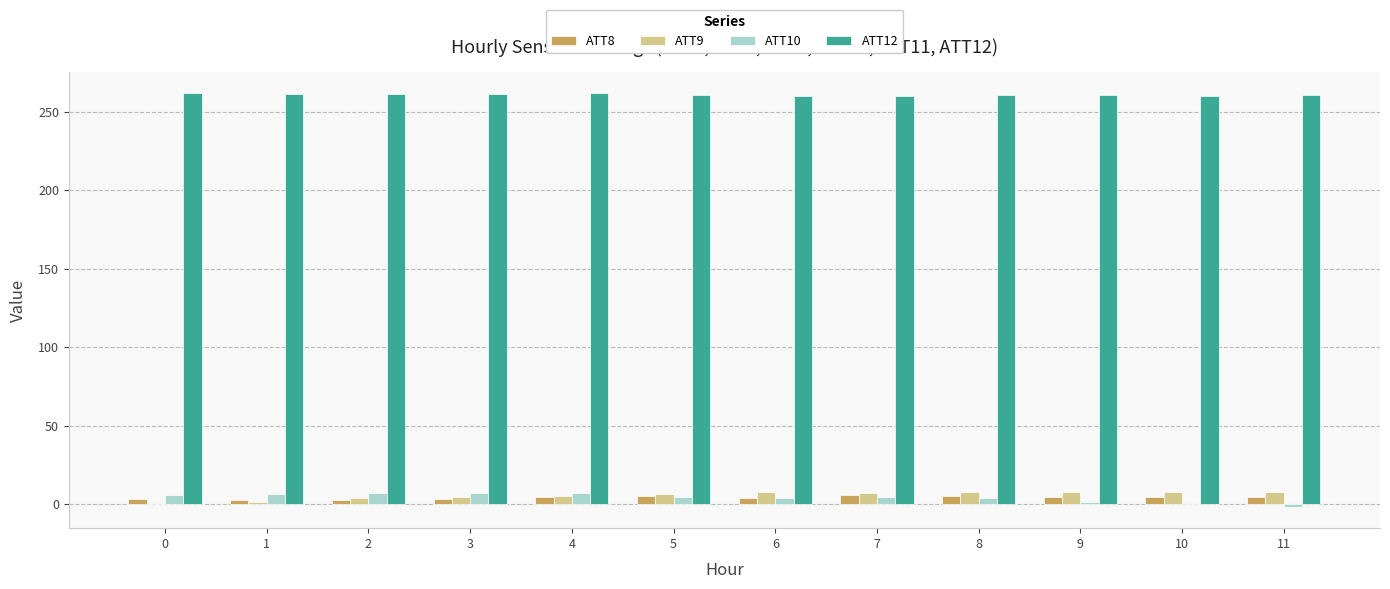

How many data points does each series have?

12